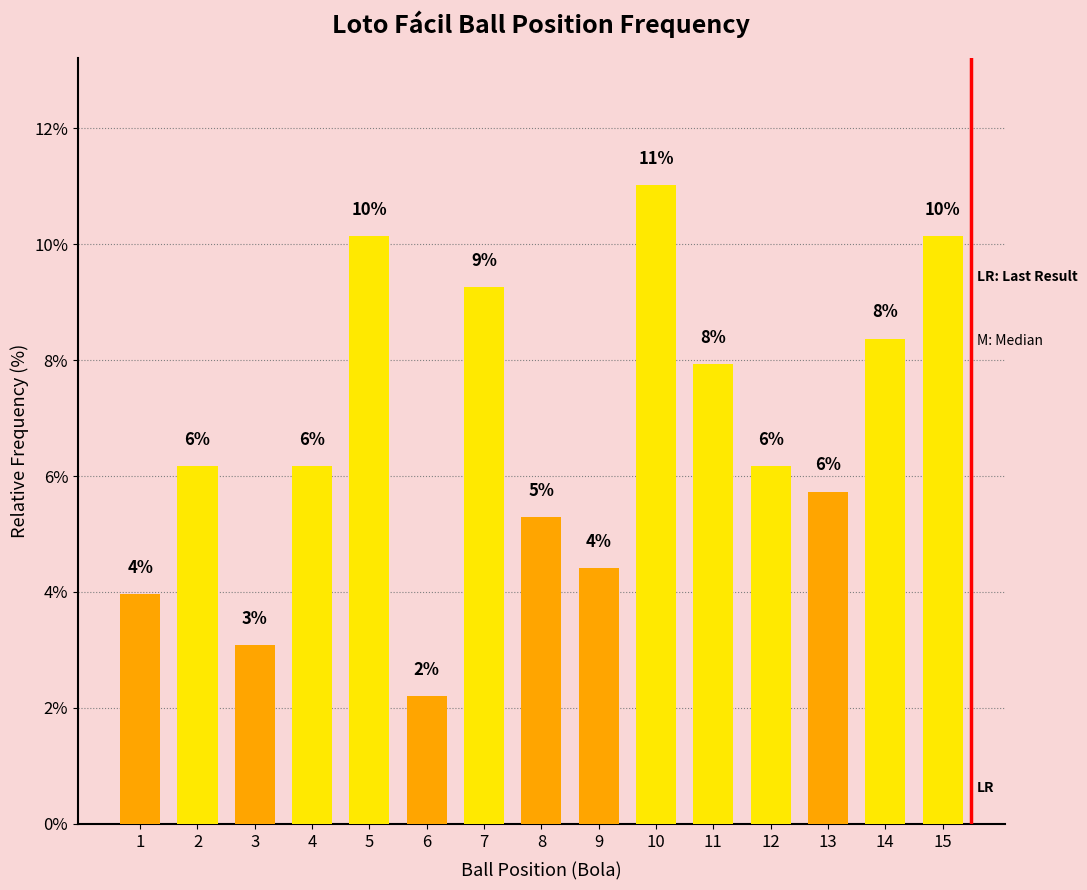

What is the difference between the second highest and second lowest values?

7.0